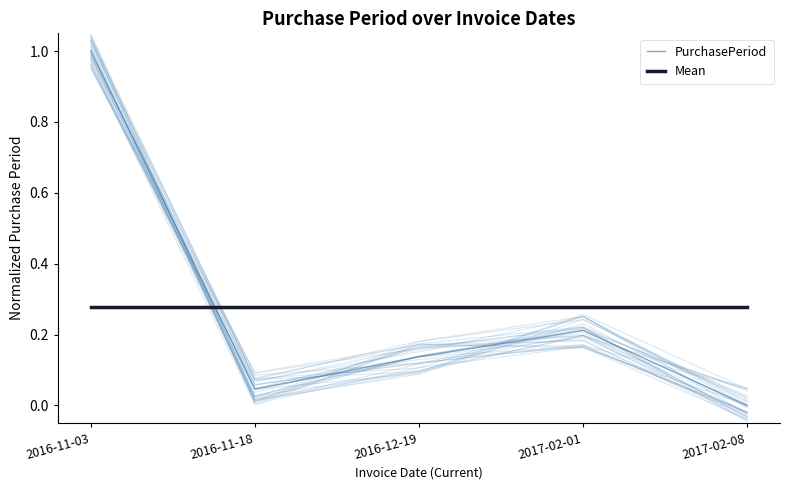

At 2016-11-03, list the series in order from smallest to largest.

Mean, PurchasePeriod